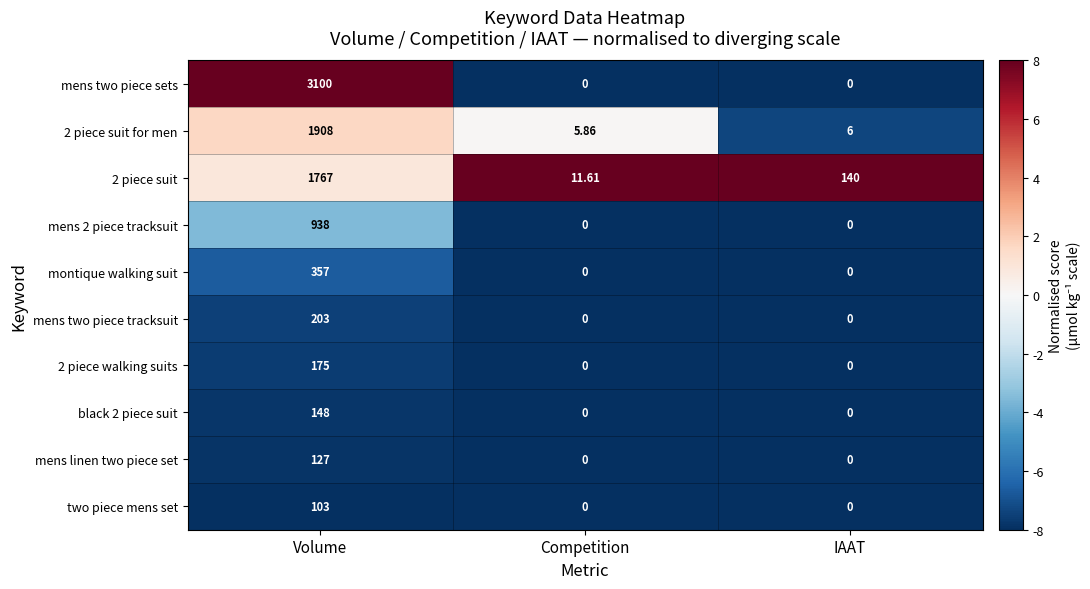

Which series has the widest spread of values?

mens two piece sets